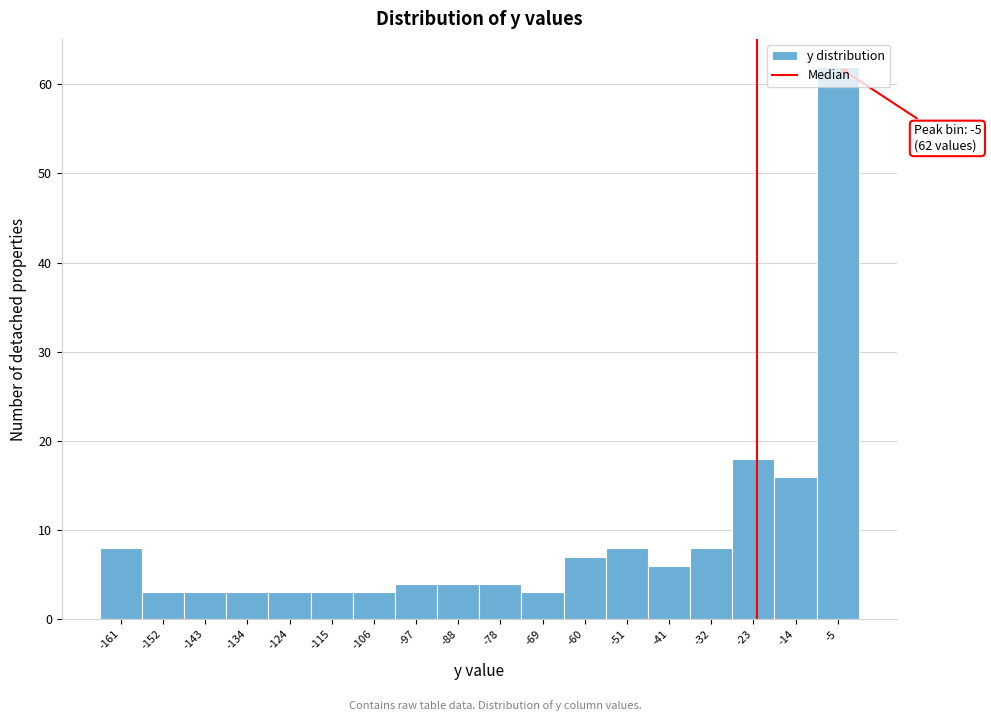

Which range on the x-axis has the tallest bar?

-9 to 0